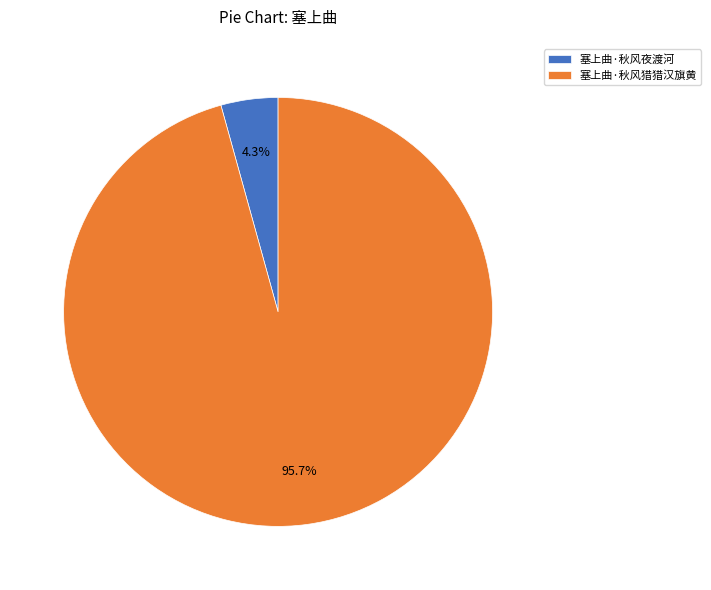

To the nearest percent, what is the average slice percentage?

50%